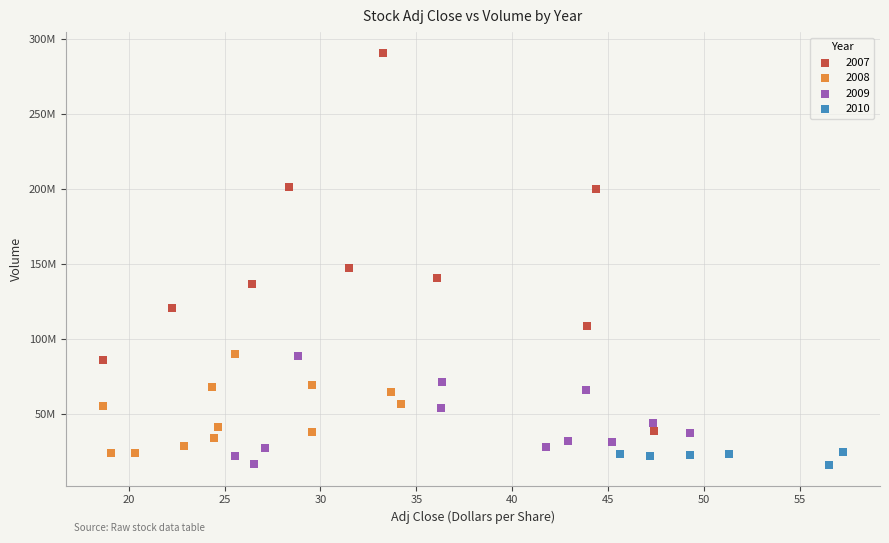

What are all the series names shown in the legend?

2007, 2008, 2009, 2010